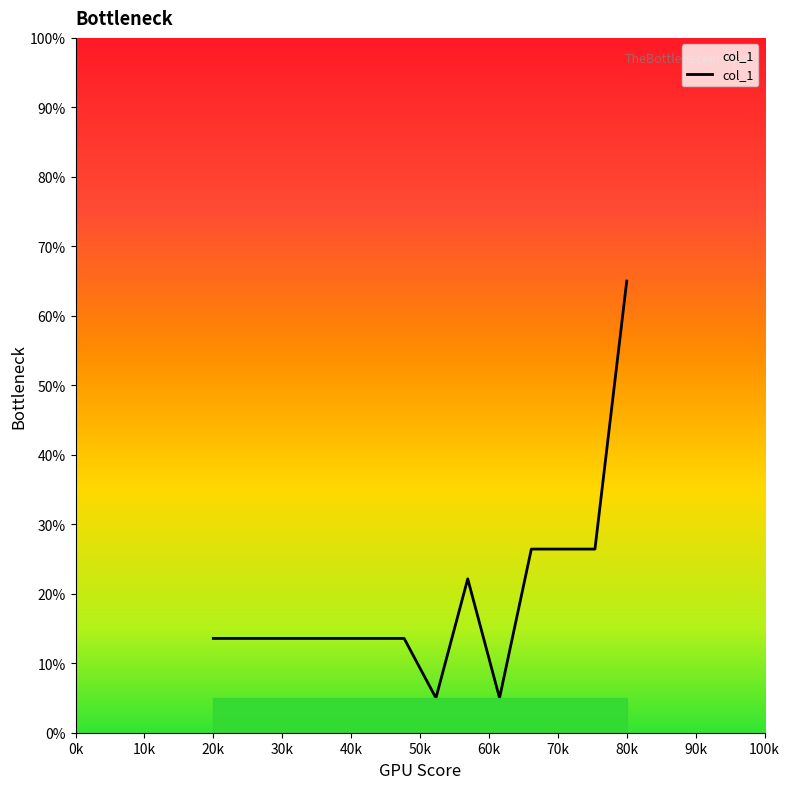

What is the difference between the maximum and minimum values?

60.0